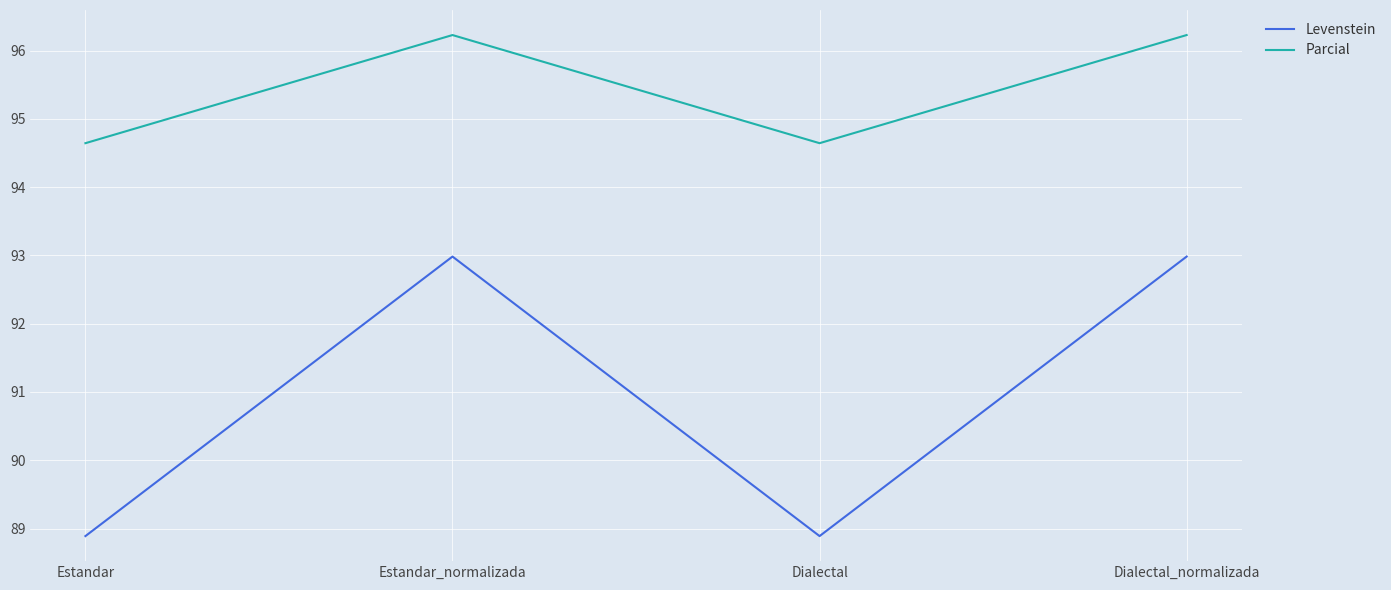

Between Estandar_normalizada and Dialectal, which series saw the biggest shift?

Levenstein